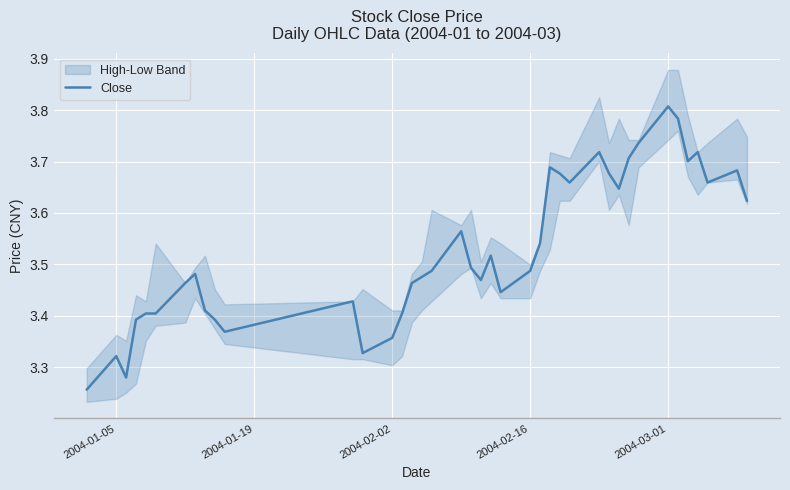

At which label does Close reach its peak?

2004-03-01